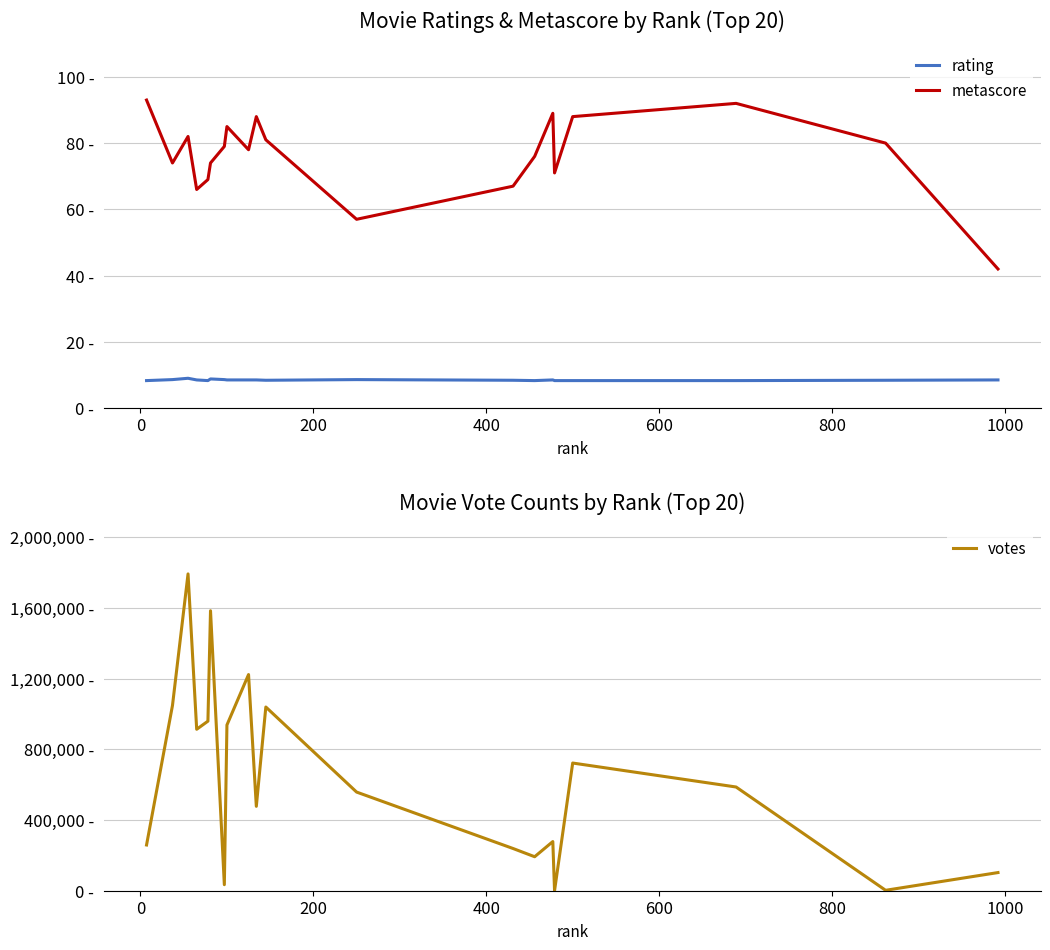

Does the chart display data point markers on the line(s)?

No